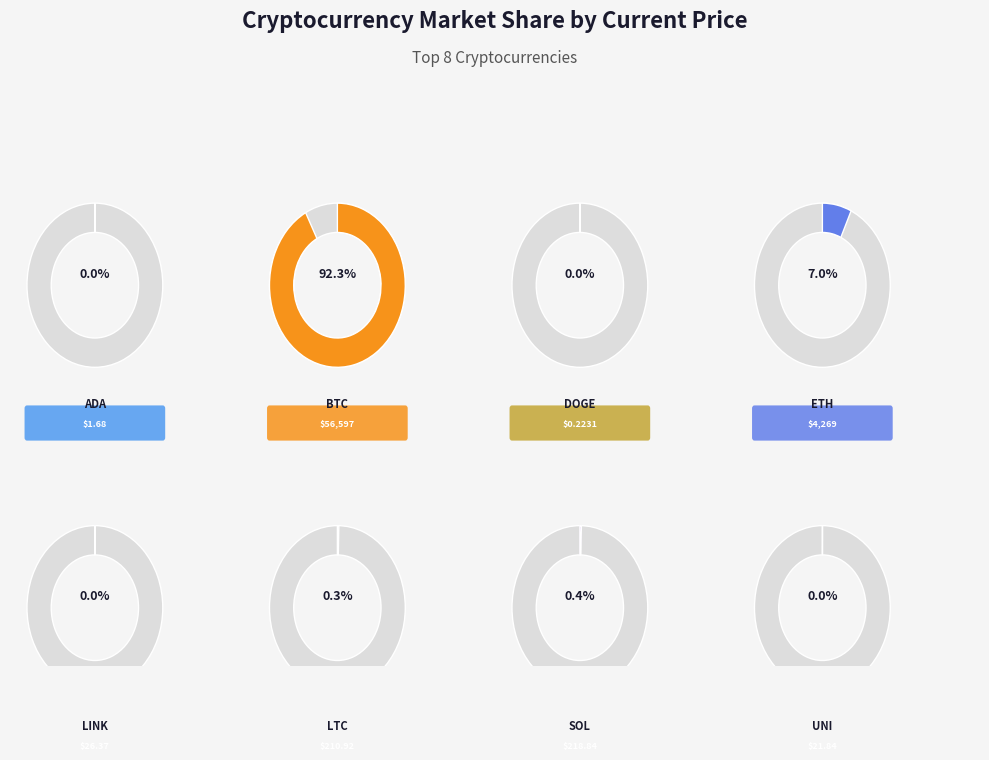

What percentage do eth and sol together represent?

7.3%